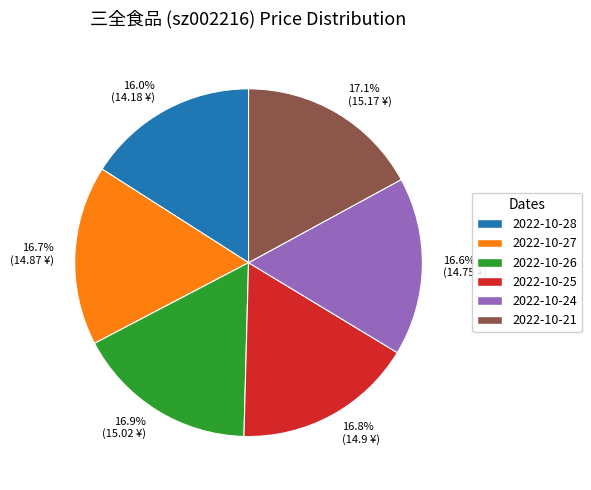

How many segments does this pie chart have?

6